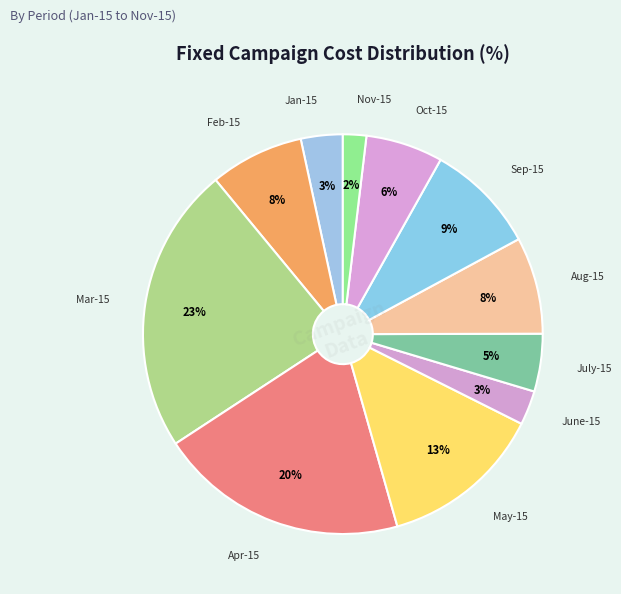

How many segments does this pie chart have?

11